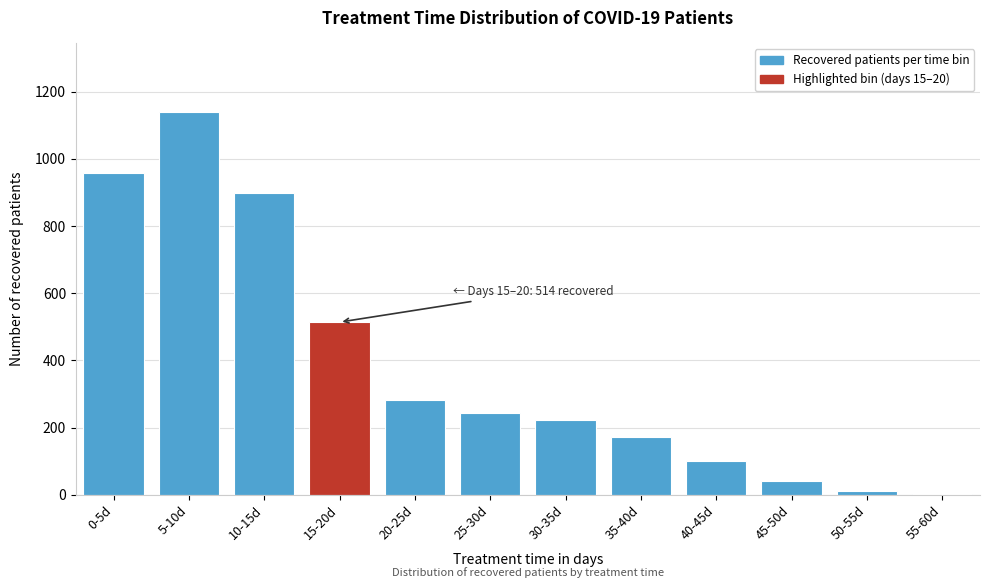

Reading left to right, list all the values displayed in this chart.

0-5d=957	5-10d=1139	10-15d=898	15-20d=514	20-25d=281	25-30d=244	30-35d=222	35-40d=173	40-45d=100	45-50d=41	50-55d=12	55-60d=2